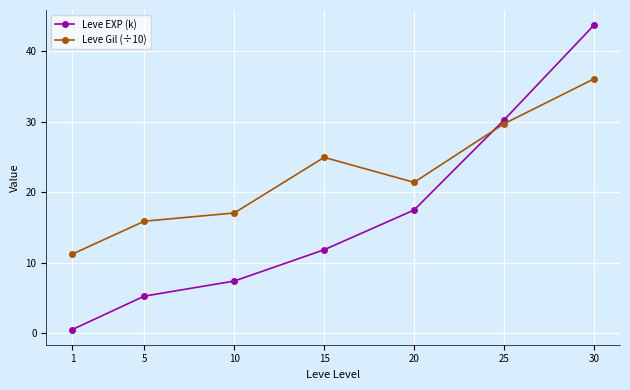

Rank the series by their average value, from lowest to highest.

Leve EXP (k), Leve Gil (÷10)